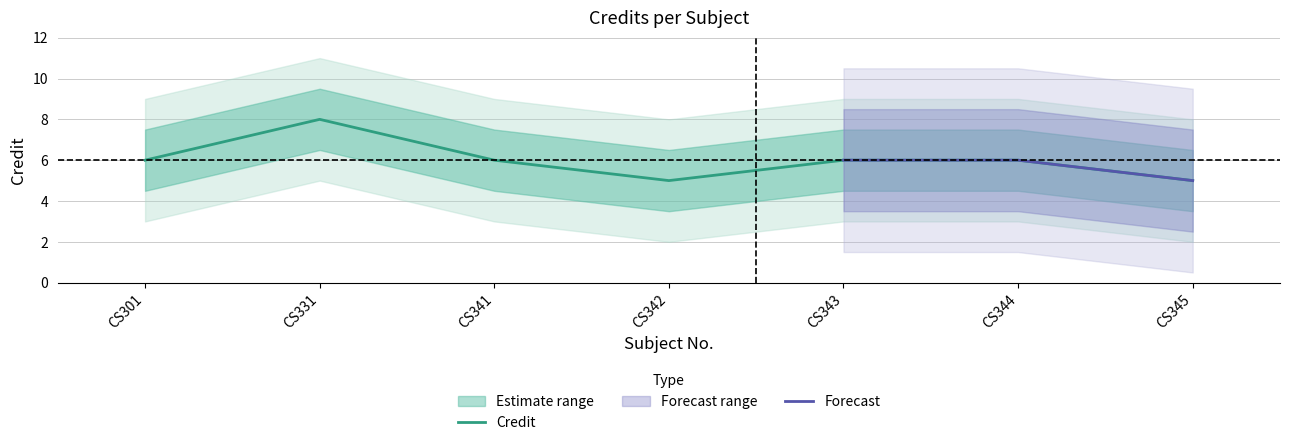

What is the sum of the values at CS331 and CS344?

14